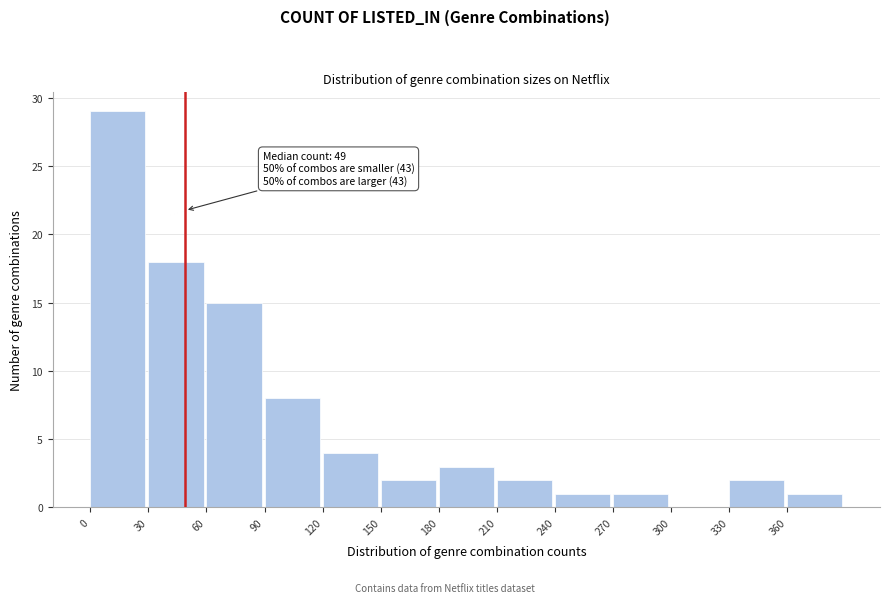

Over which range of the x-axis is the bar tallest?

0 to 30